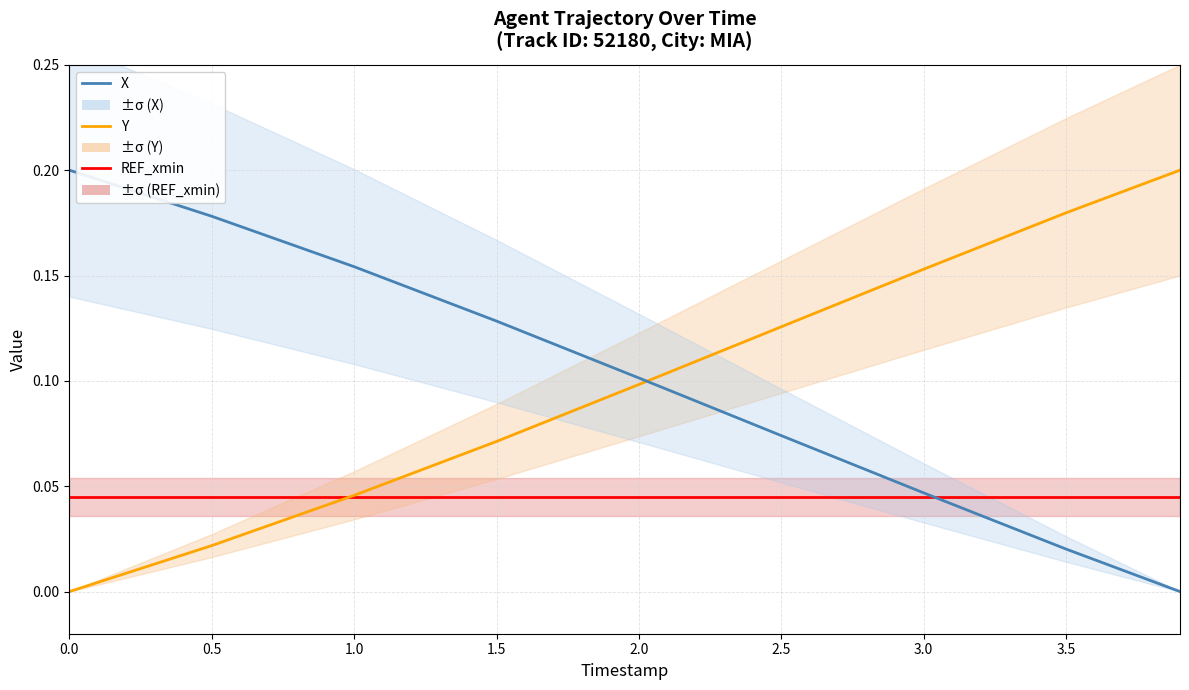

Does the chart display data point markers on the line(s)?

No